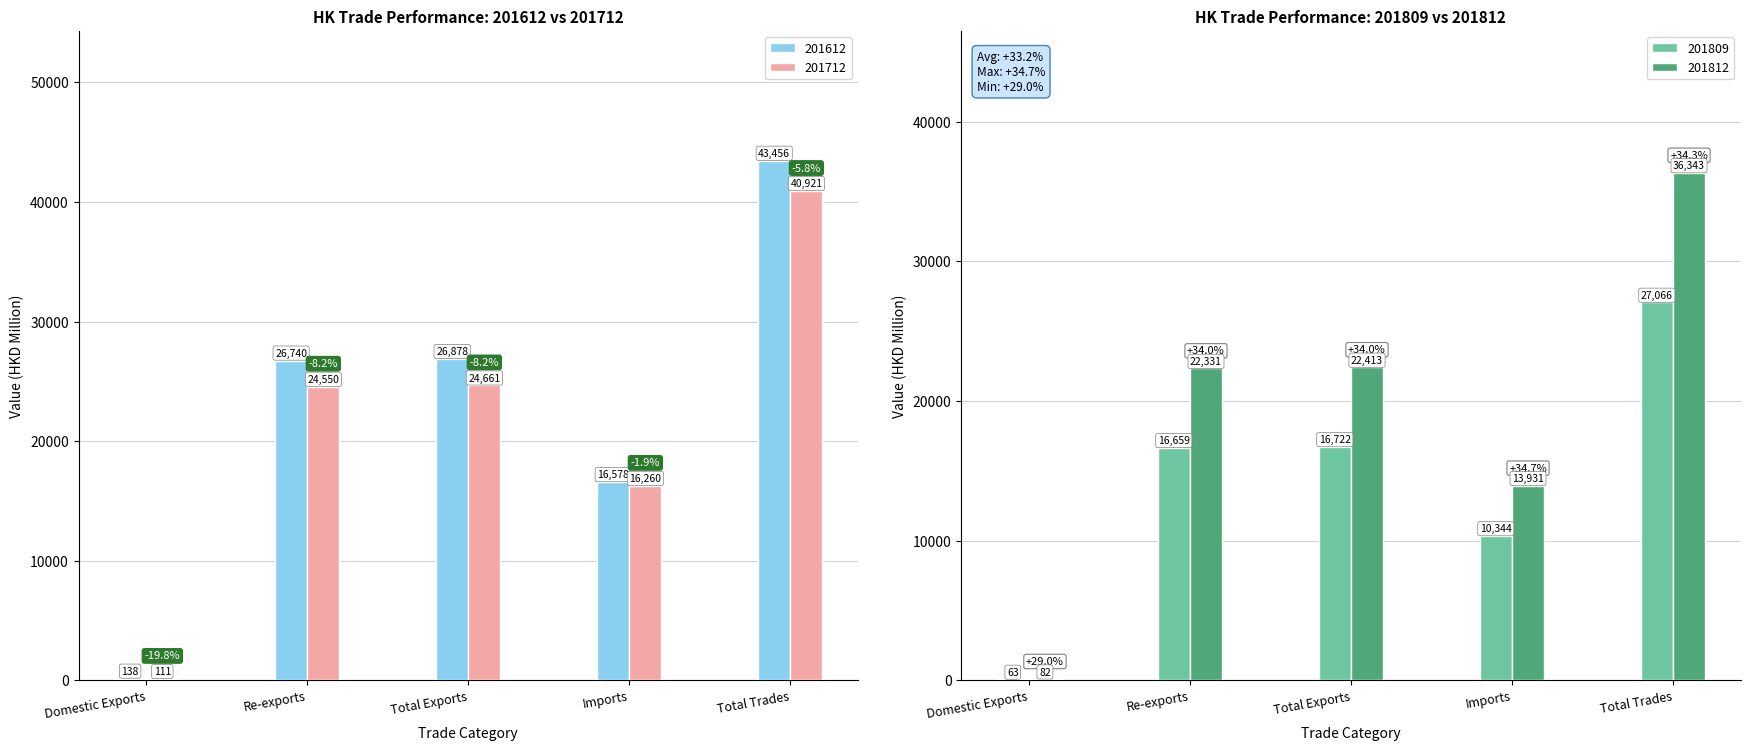

How many data points does each series have?

5